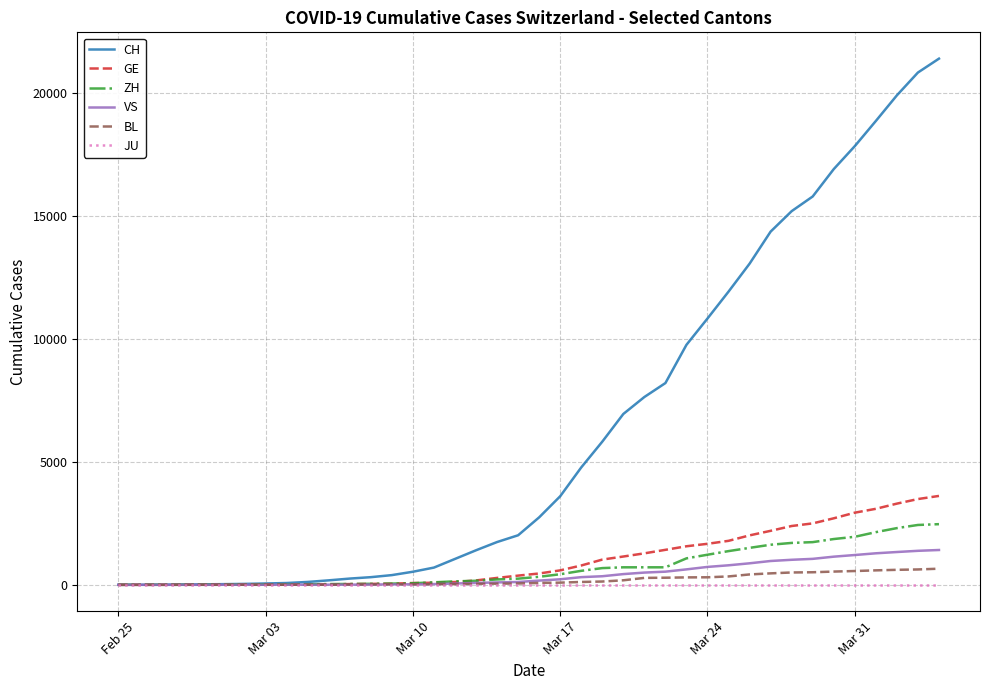

Which series has the widest spread of values?

CH